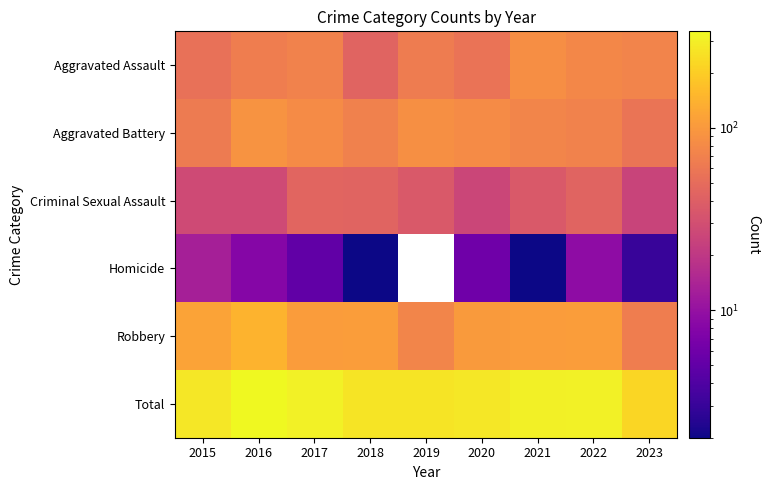

At how many categories does at least one series exceed 61?

9